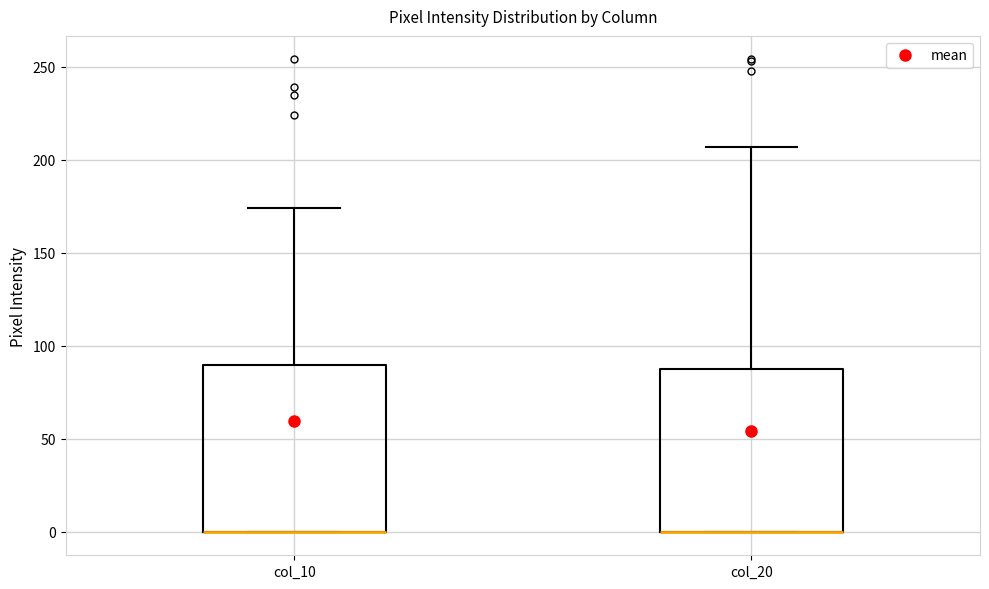

Where is the upper edge of the box for col_10 on the y-axis? The values are not printed on the chart, so give them approximately, as read against the axis.

90